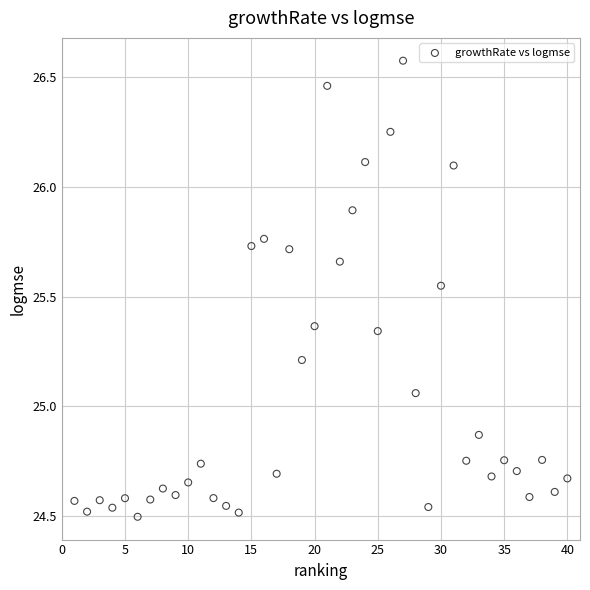

What is the range of Y values (max minus min)?

2.1